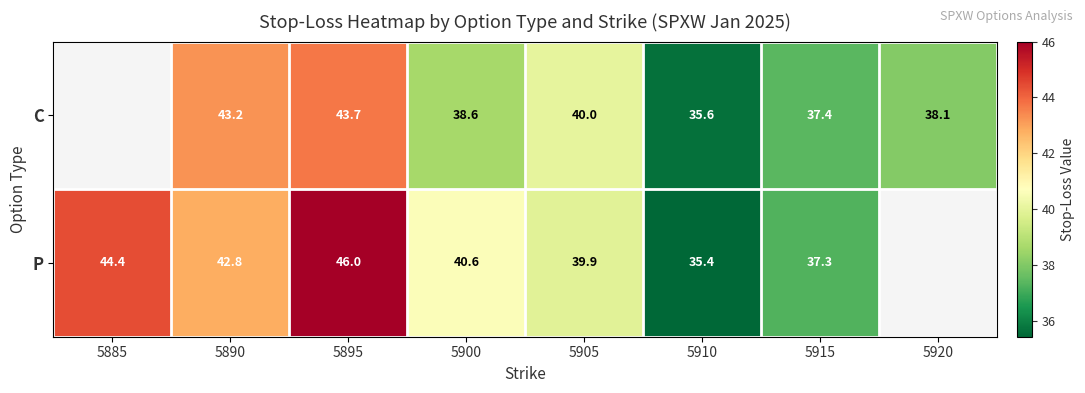

At which category is the sum across all series the highest?

5895